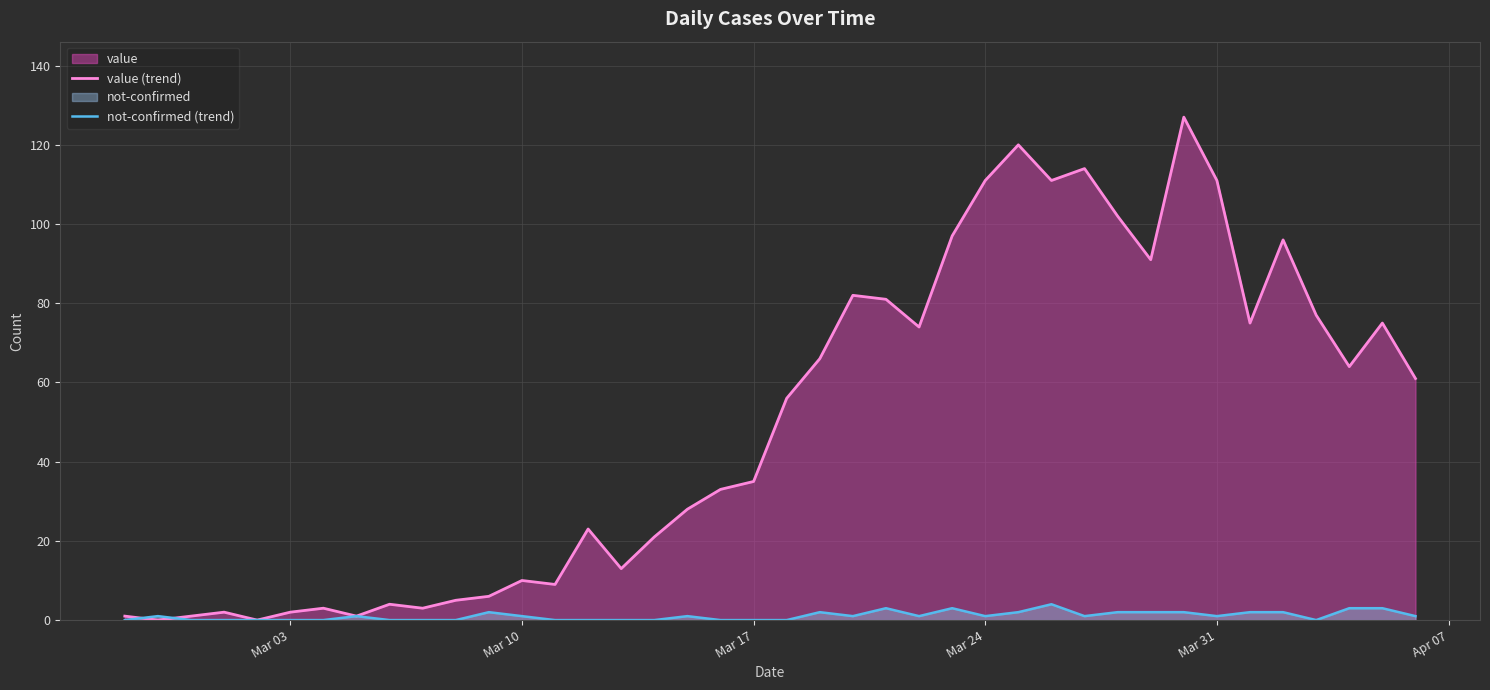

Which series has the largest total across all categories?

value (trend)